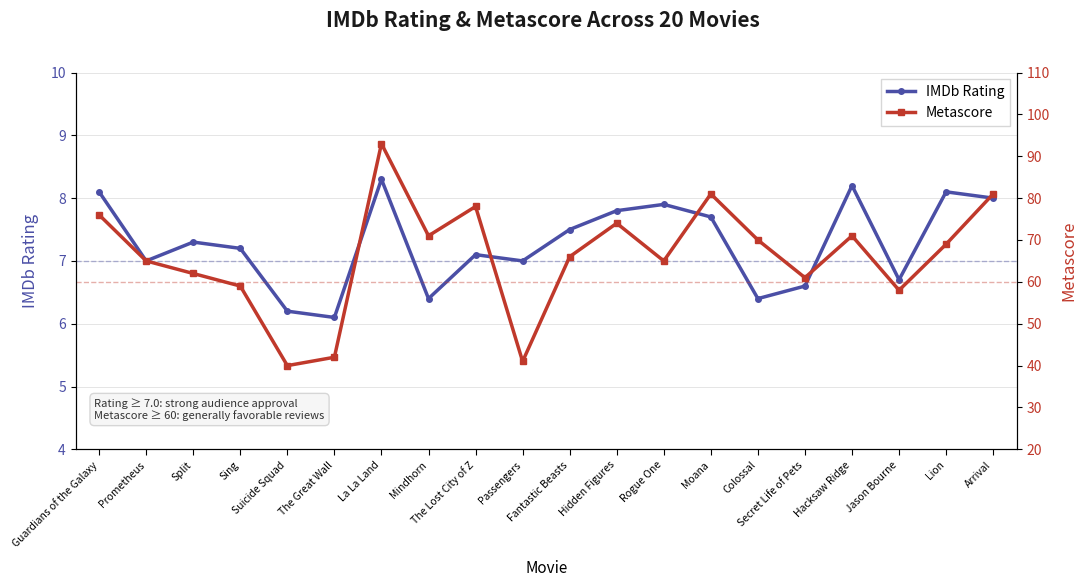

What is the value of the IMDb Rating point at the 20th from the left?

8.0